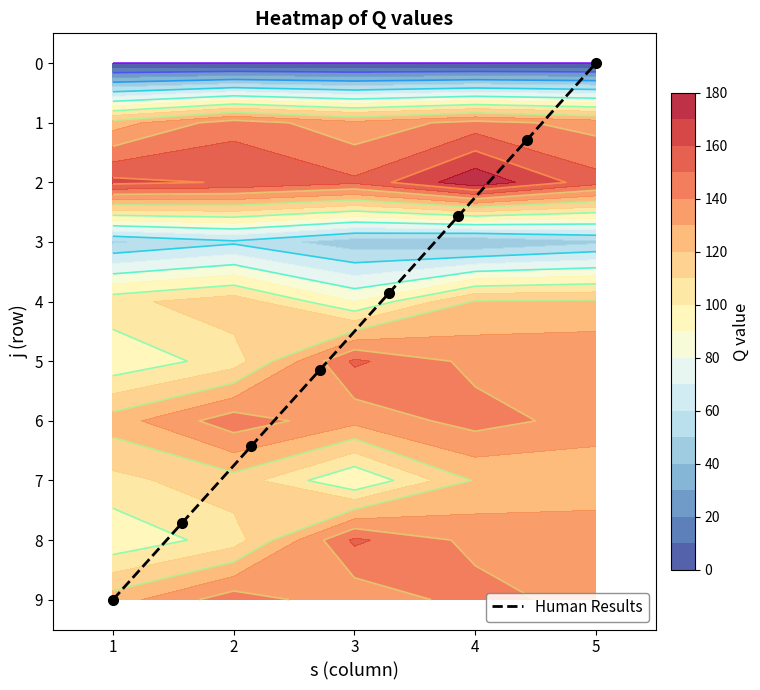

The value of 5 at 5 is 138. True or false?

True